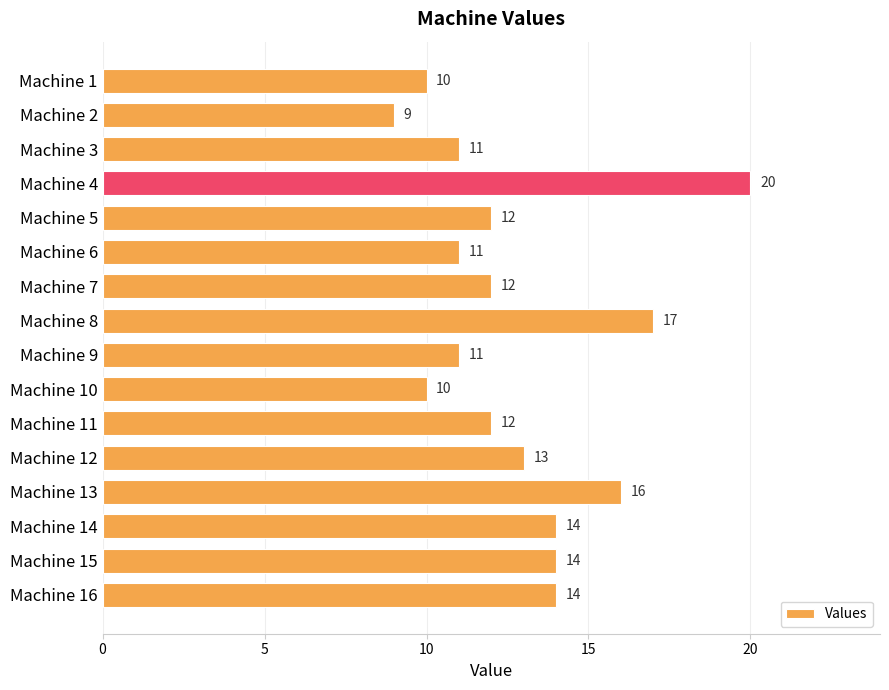

Are the bars horizontal?

Yes